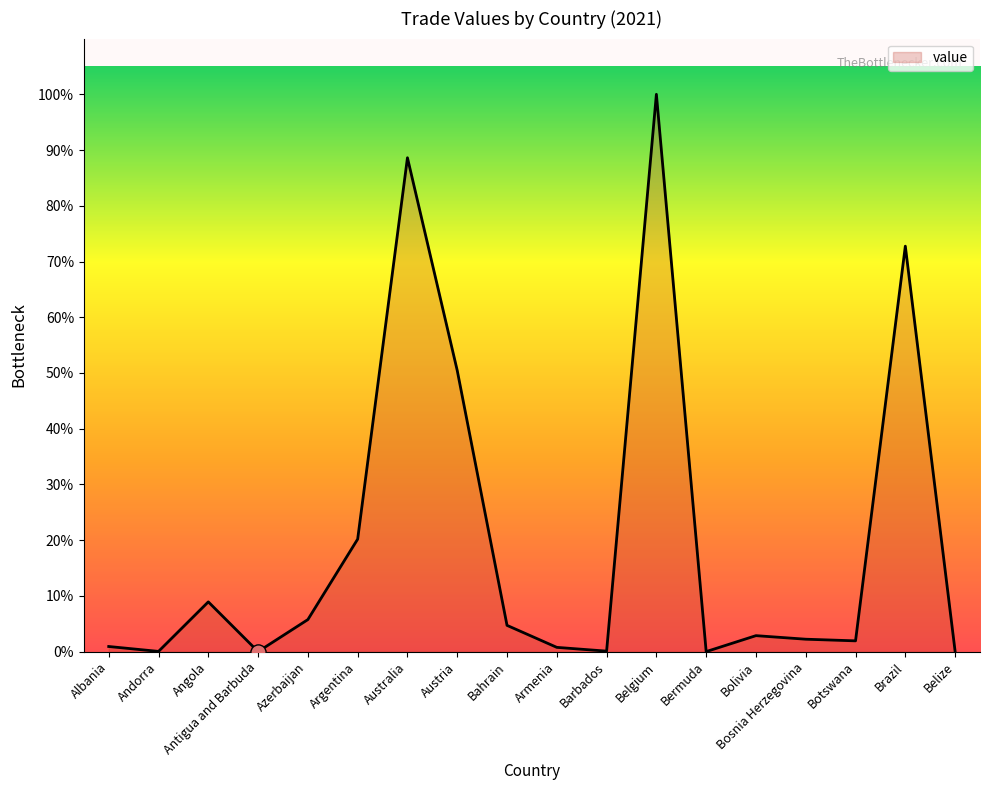

What is the change in value from Australia to Bermuda?

-342007470740.8